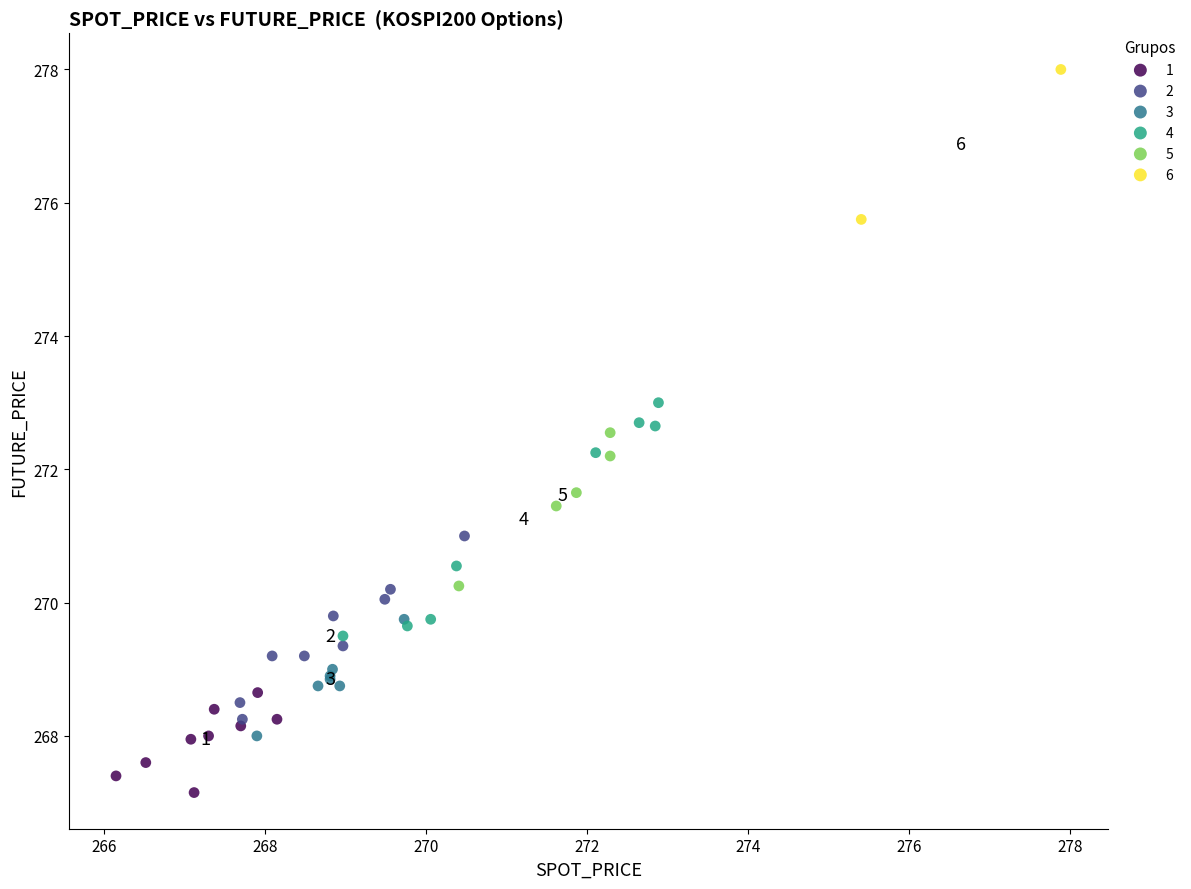

Which series has the widest spread of Y values?

4